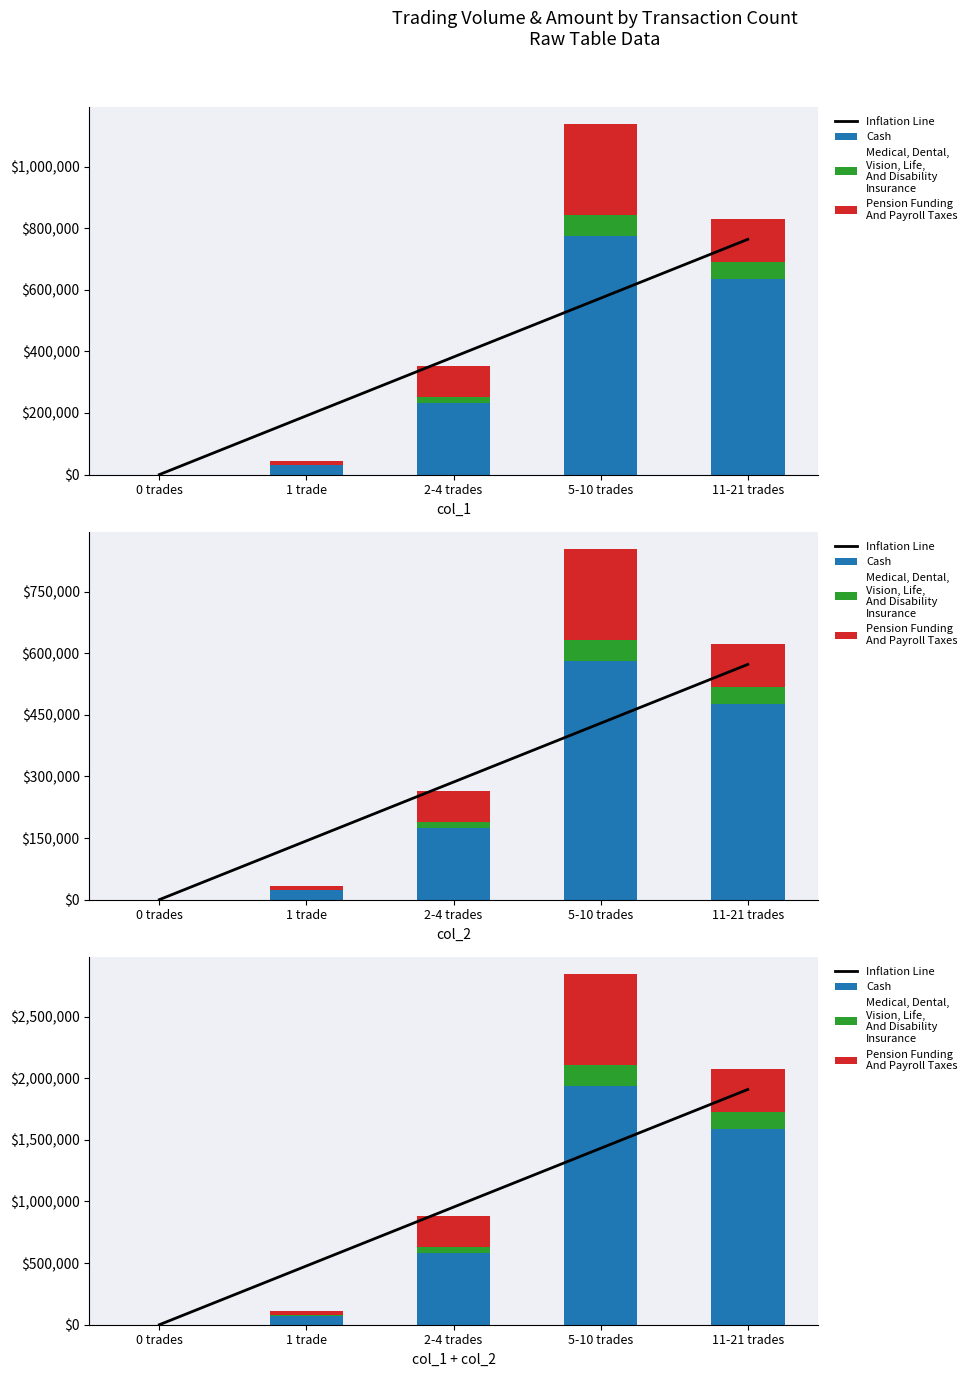

Where does the Cash series first go above 580267?

5-10 trades